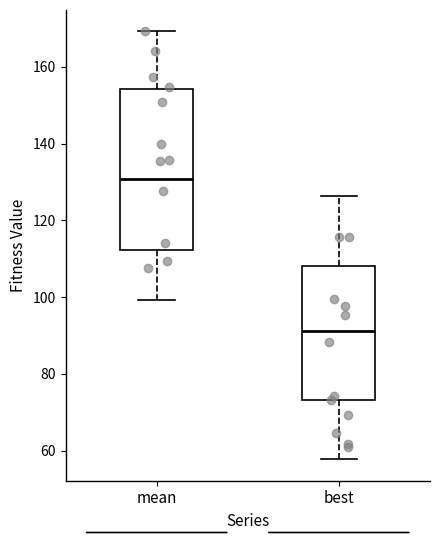

Reading left to right, transcribe this box plot: for each box, give where its median line is, the range the box spans, and where its two whiskers end, as read against the y-axis. The values are not printed on the chart, so give them approximately, as read against the axis.

mean: median 130, box 112 to 154, whiskers 100 to 170
best: median 92, box 74 to 108, whiskers 58 to 126